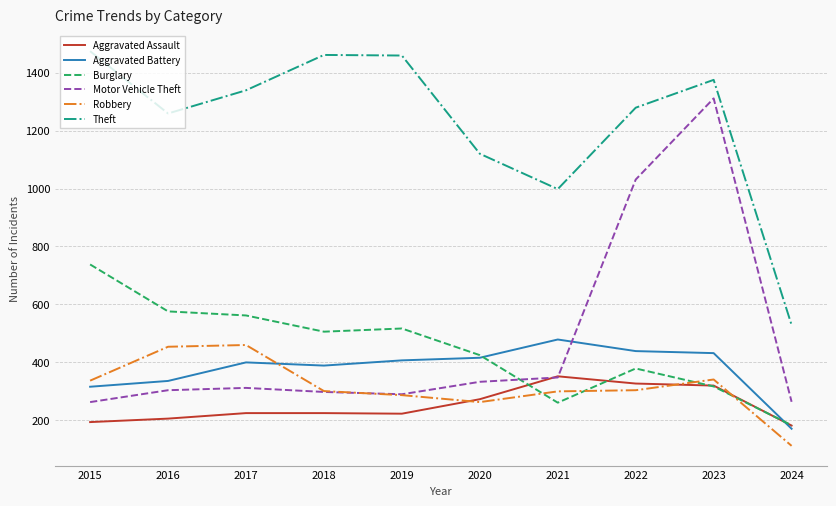

How many values in the Motor Vehicle Theft series are below 312?

5